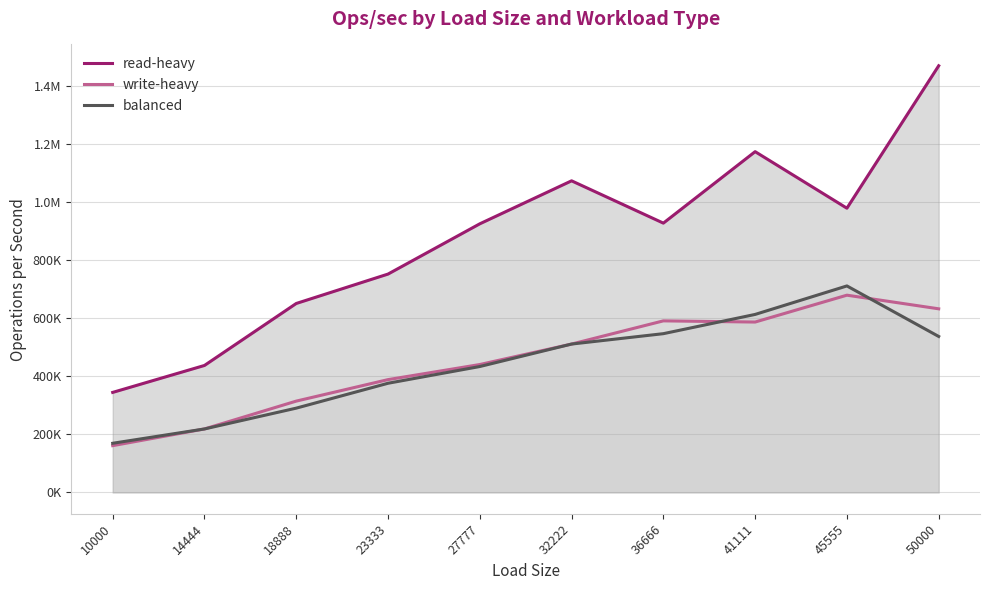

Which series has the largest total across all categories?

read-heavy